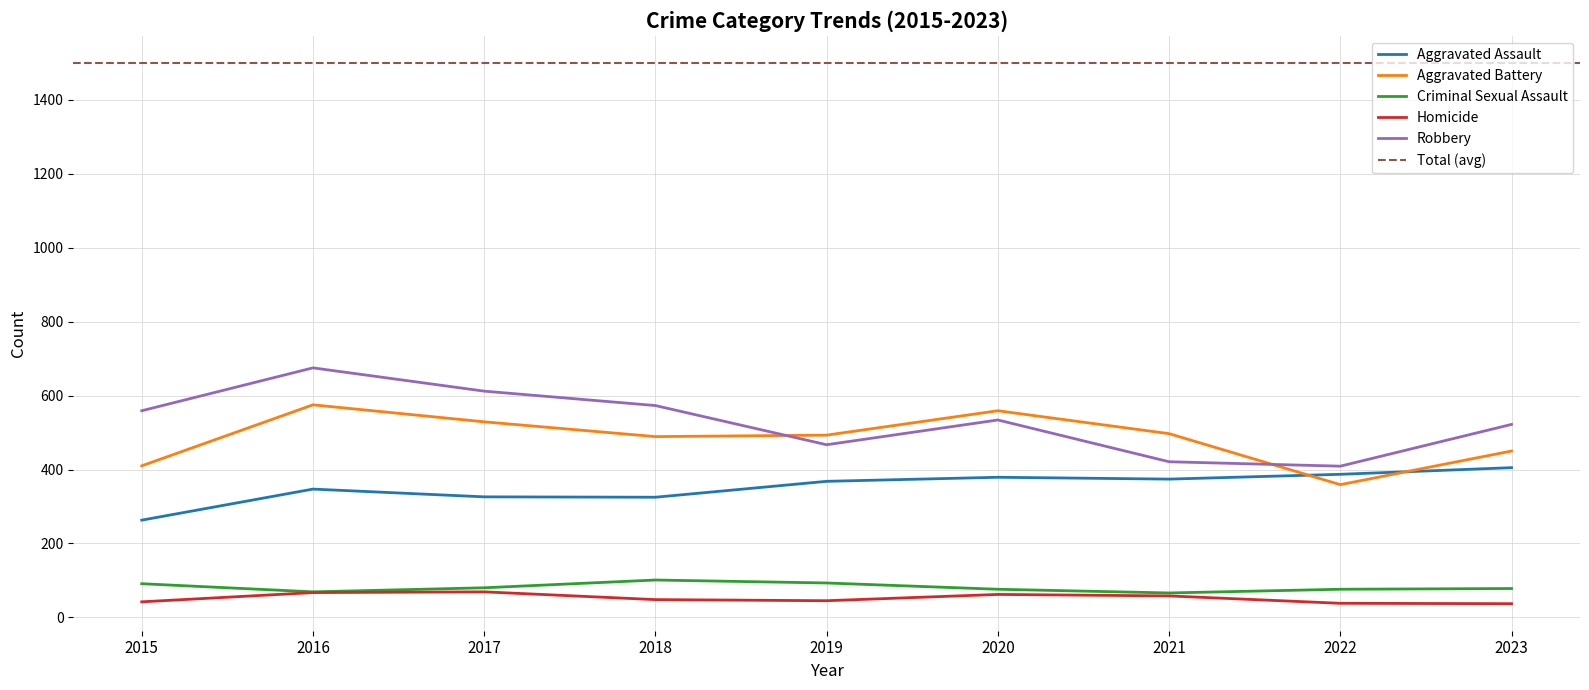

At which category does Robbery reach its first local valley?

2019